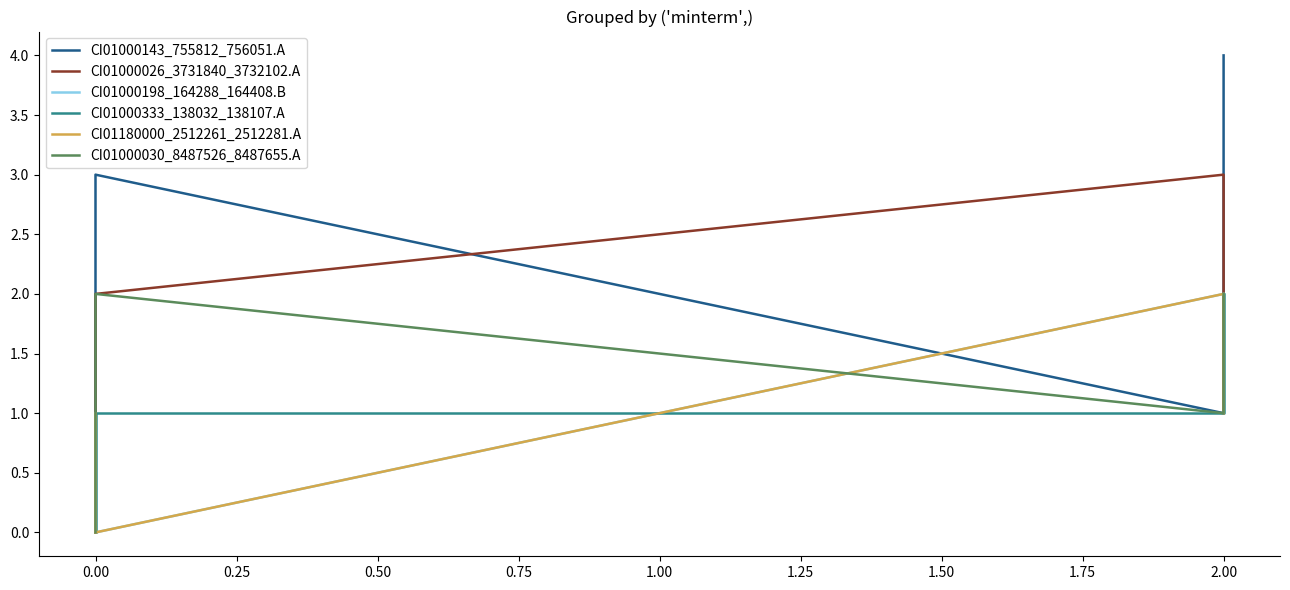

What is the total value across all series at 2.00?

10